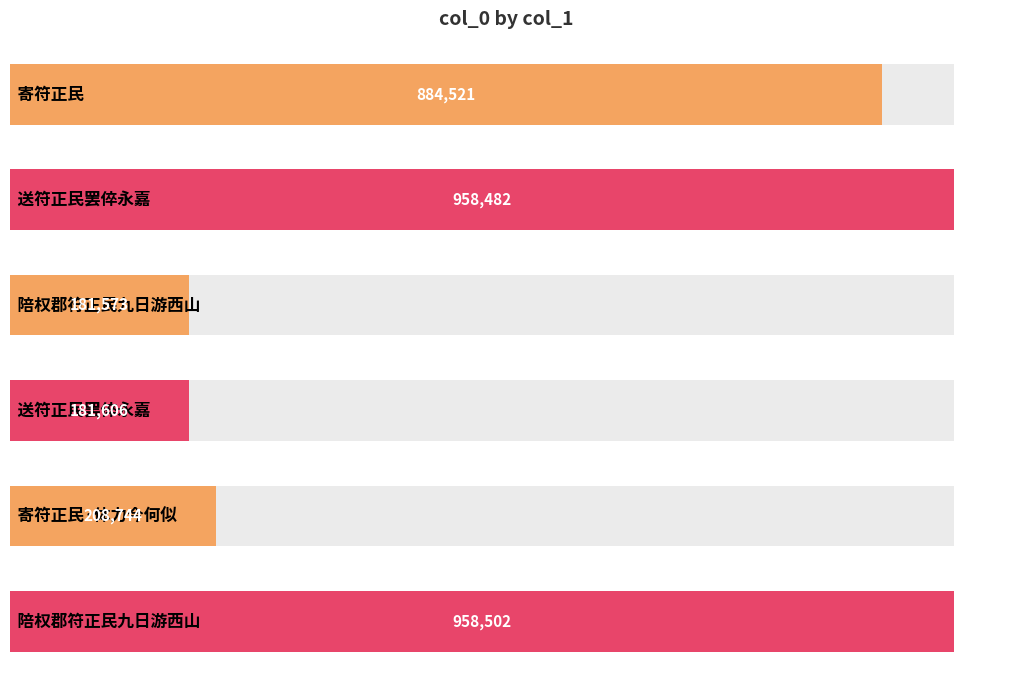

What is the difference between the maximum and minimum values?

776929